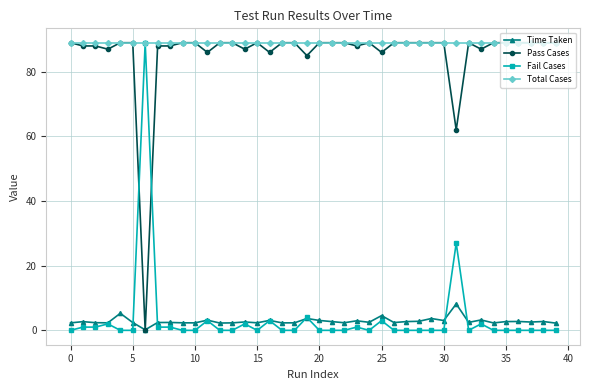

True or false: Time Taken and Total Cases intersect in this chart.

False